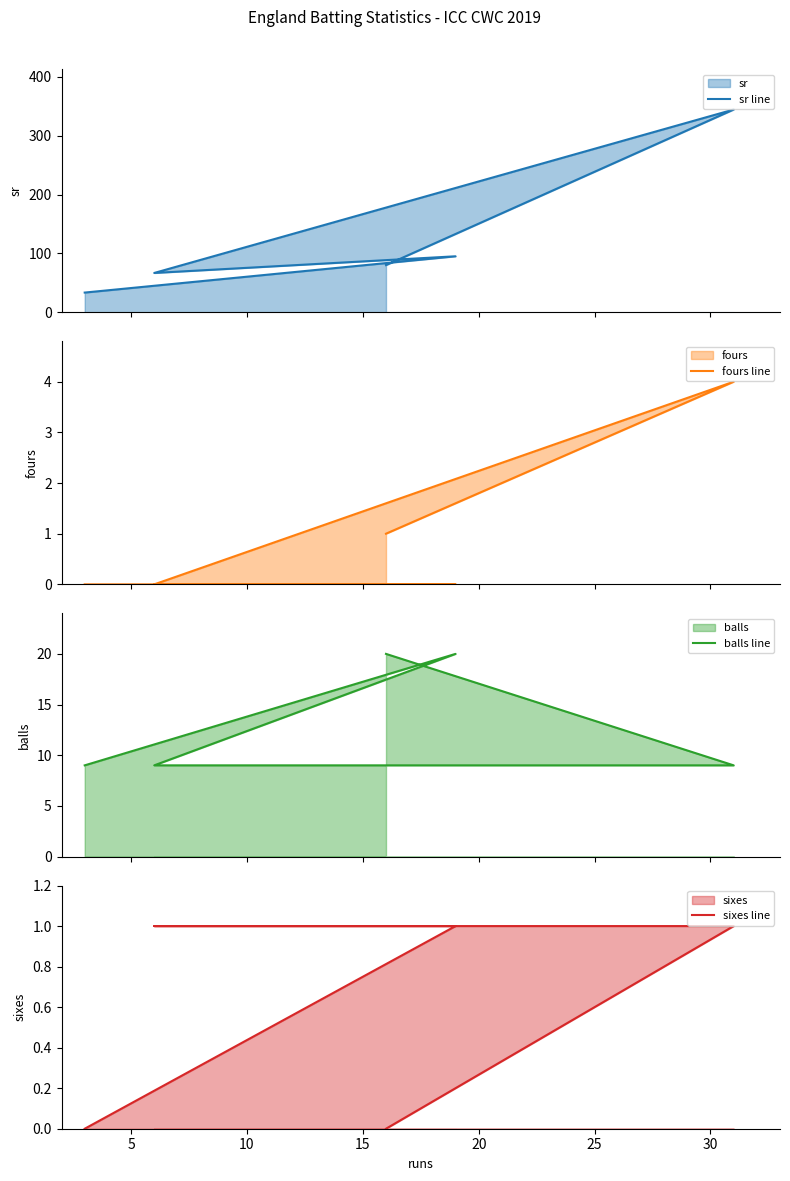

Rank the series by their maximum value, from highest to lowest.

sr line, balls line, fours line, sixes line